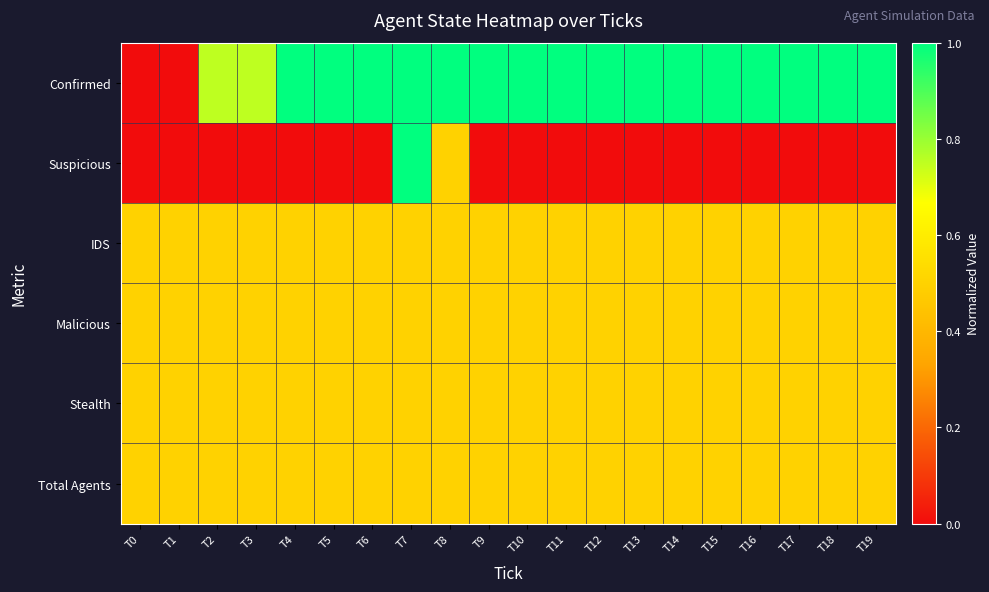

Reading left to right, transcribe all the data shown in this chart.

Confirmed: T0=0.0	T1=0.0	T2=0.8	T3=0.8	T4=1.0	T5=1.0	T6=1.0	T7=1.0	T8=1.0	T9=1.0	T10=1.0	T11=1.0	T12=1.0	T13=1.0	T14=1.0	T15=1.0	T16=1.0	T17=1.0	T18=1.0	T19=1.0
Suspicious: T0=0.0	T1=0.0	T2=0.0	T3=0.0	T4=0.0	T5=0.0	T6=0.0	T7=1.0	T8=0.5	T9=0.0	T10=0.0	T11=0.0	T12=0.0	T13=0.0	T14=0.0	T15=0.0	T16=0.0	T17=0.0	T18=0.0	T19=0.0
IDS: T0=0.5	T1=0.5	T2=0.5	T3=0.5	T4=0.5	T5=0.5	T6=0.5	T7=0.5	T8=0.5	T9=0.5	T10=0.5	T11=0.5	T12=0.5	T13=0.5	T14=0.5	T15=0.5	T16=0.5	T17=0.5	T18=0.5	T19=0.5
Malicious: T0=0.5	T1=0.5	T2=0.5	T3=0.5	T4=0.5	T5=0.5	T6=0.5	T7=0.5	T8=0.5	T9=0.5	T10=0.5	T11=0.5	T12=0.5	T13=0.5	T14=0.5	T15=0.5	T16=0.5	T17=0.5	T18=0.5	T19=0.5
Stealth: T0=0.5	T1=0.5	T2=0.5	T3=0.5	T4=0.5	T5=0.5	T6=0.5	T7=0.5	T8=0.5	T9=0.5	T10=0.5	T11=0.5	T12=0.5	T13=0.5	T14=0.5	T15=0.5	T16=0.5	T17=0.5	T18=0.5	T19=0.5
Total Agents: T0=0.5	T1=0.5	T2=0.5	T3=0.5	T4=0.5	T5=0.5	T6=0.5	T7=0.5	T8=0.5	T9=0.5	T10=0.5	T11=0.5	T12=0.5	T13=0.5	T14=0.5	T15=0.5	T16=0.5	T17=0.5	T18=0.5	T19=0.5